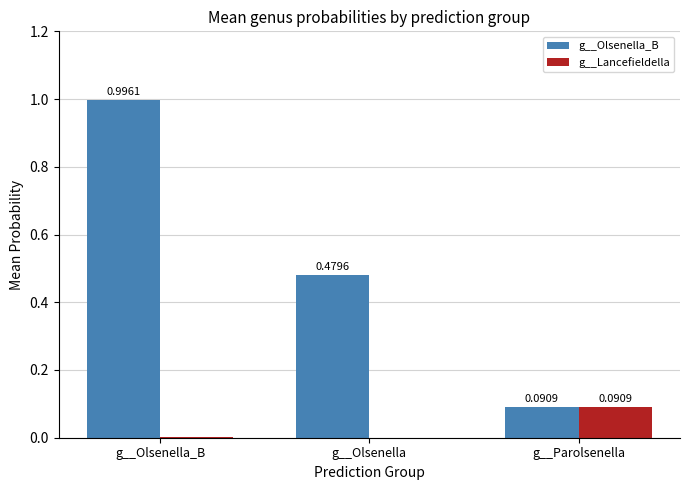

What is the sum of the g__Olsenella_B values at g__Olsenella and g__Olsenella_B?

1.5